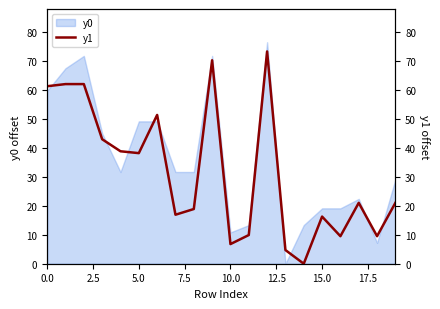

Does the chart display data point markers on the line(s)?

No